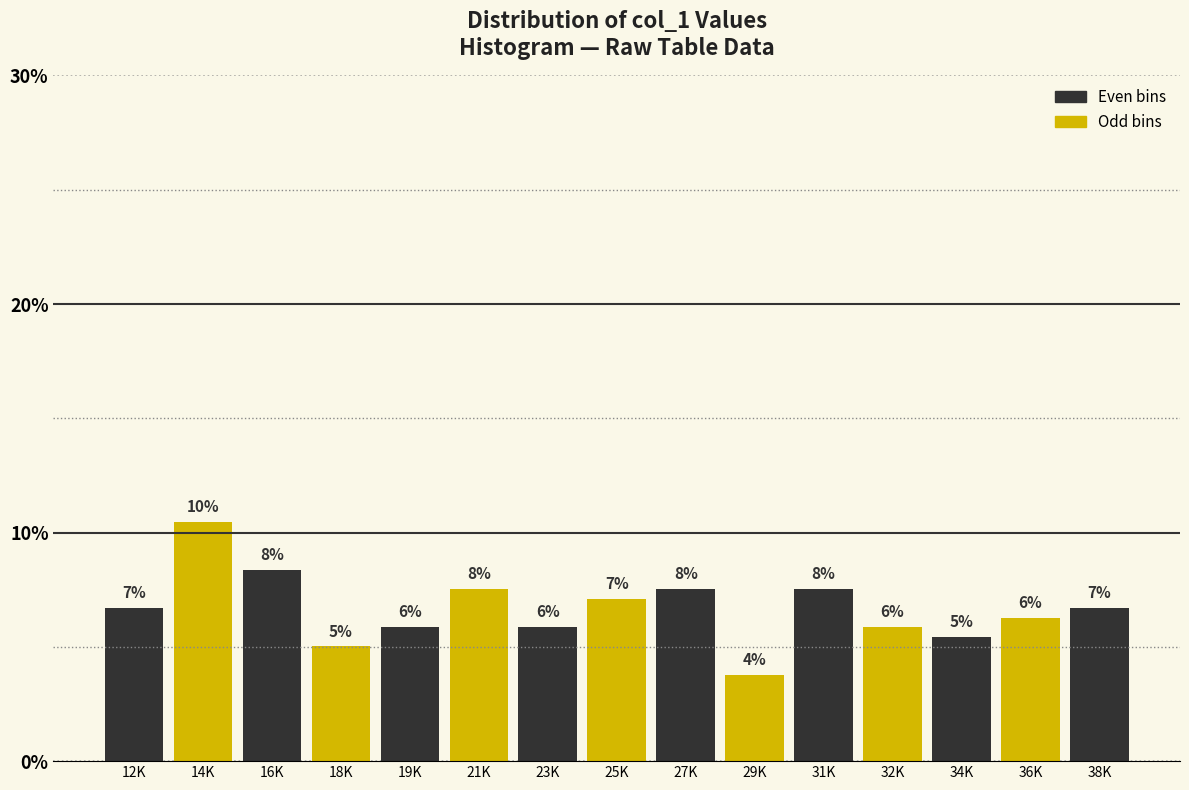

Does the chart contain any negative values?

No